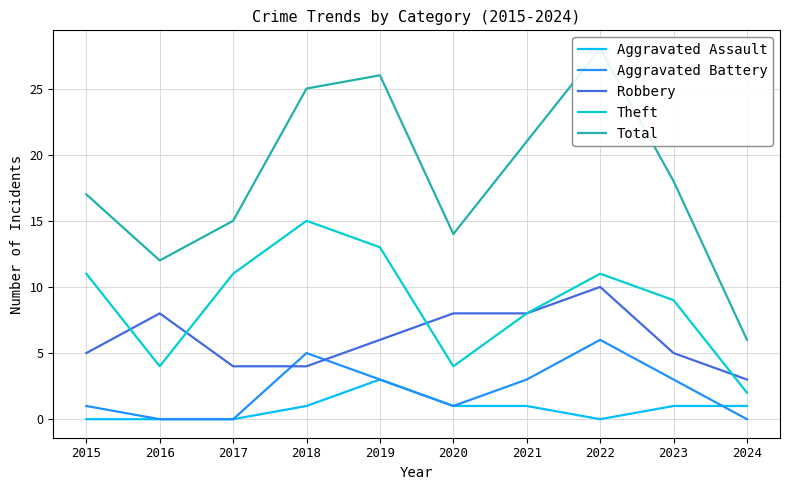

The Theft series shows 4 at 2016. True or false?

True